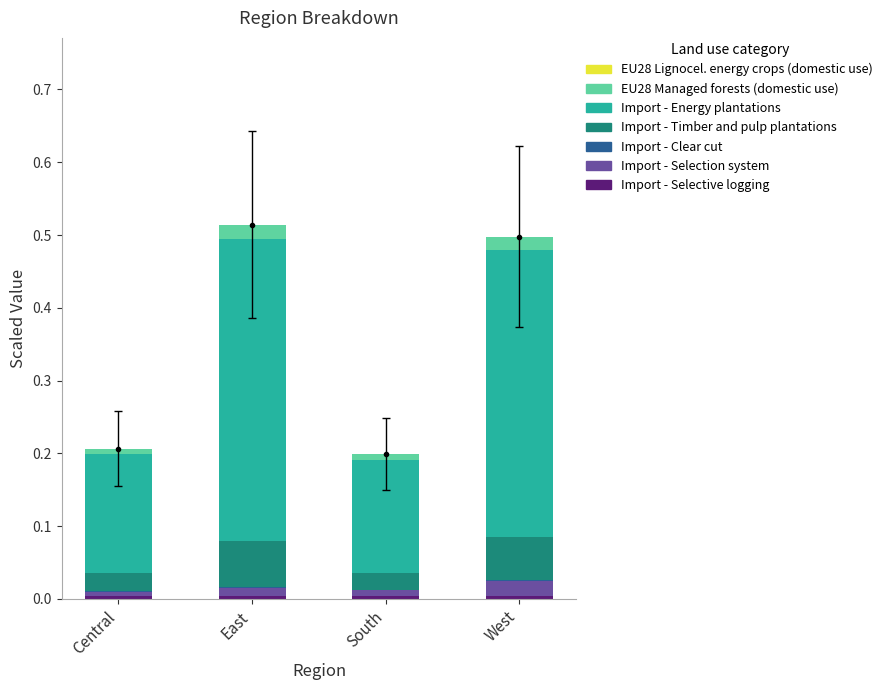

Between West and East, which is larger?

East